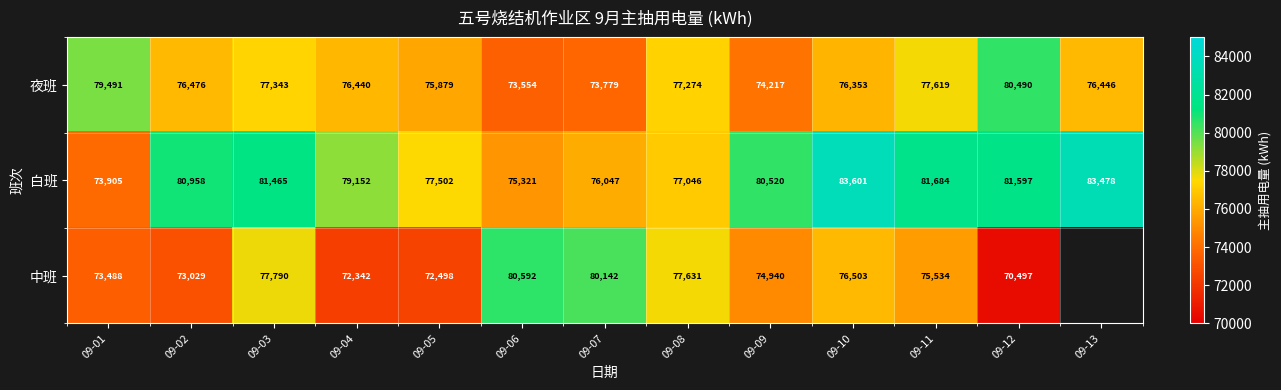

True or false: 白班 has a value of 49850 at 09-01.

False